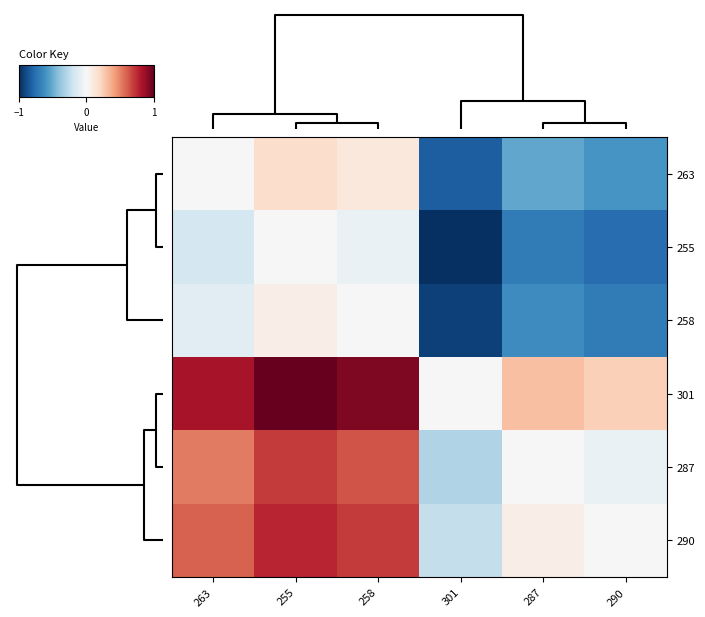

Reading right to left, list all the values displayed in this chart.

263: 290=-0.6	287=-0.5	301=-0.8	258=0.1	255=0.2	263=0.0
255: 290=-0.8	287=-0.7	301=-1.0	258=-0.1	255=0.0	263=-0.2
258: 290=-0.7	287=-0.6	301=-0.9	258=0.0	255=0.1	263=-0.1
301: 290=0.2	287=0.3	301=0.0	258=0.9	255=1.0	263=0.8
287: 290=-0.1	287=0.0	301=-0.3	258=0.6	255=0.7	263=0.5
290: 290=0.0	287=0.1	301=-0.2	258=0.7	255=0.8	263=0.6